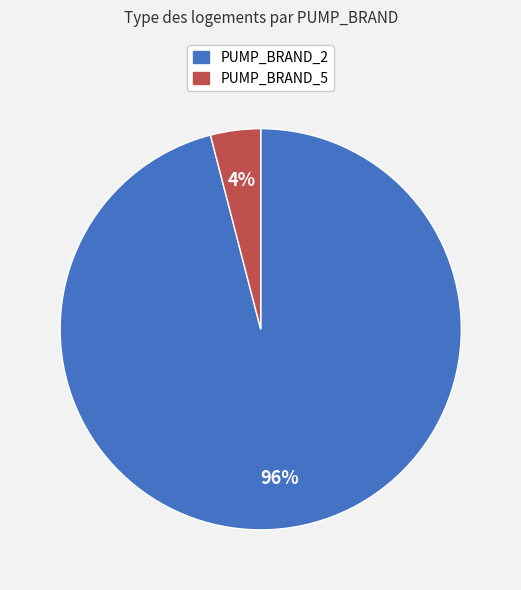

To the nearest percent, what is the difference between the largest and smallest slice percentages?

92%